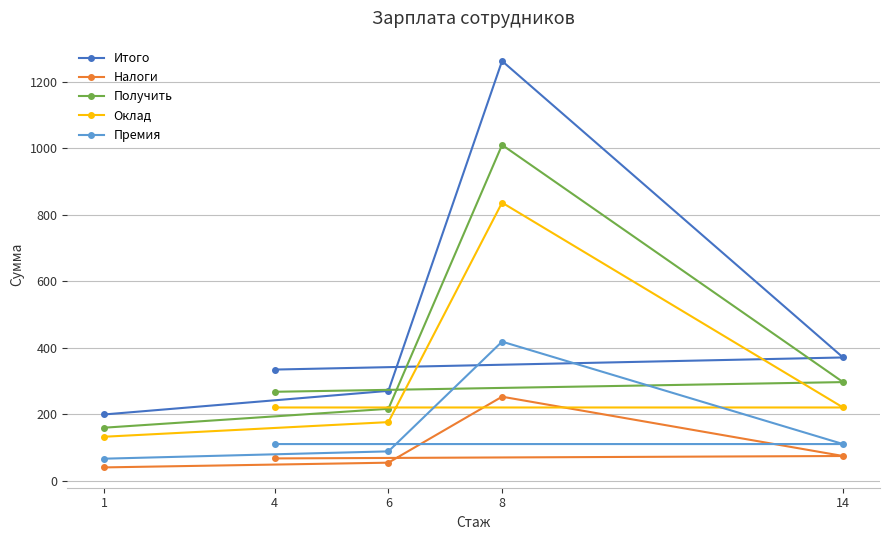

What is the value of the Налоги point at the 1st from the left?

39.8